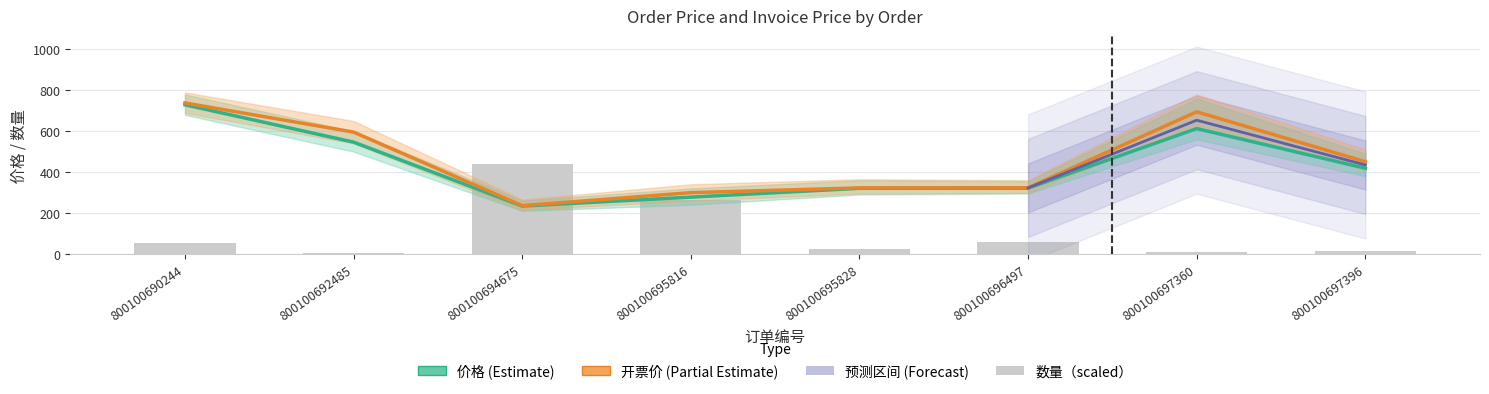

What is the maximum value shown in the chart?

738.3